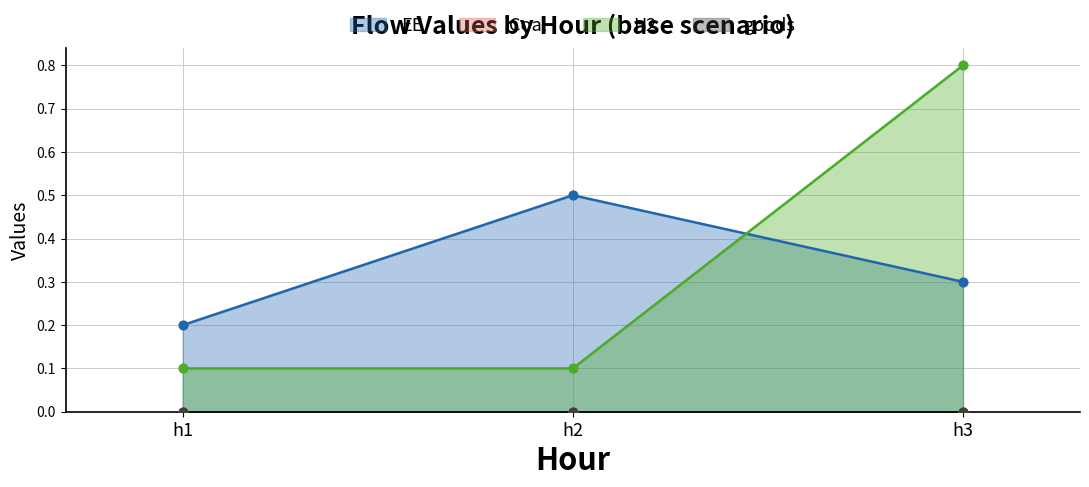

Which series has the widest spread of Y values?

H2